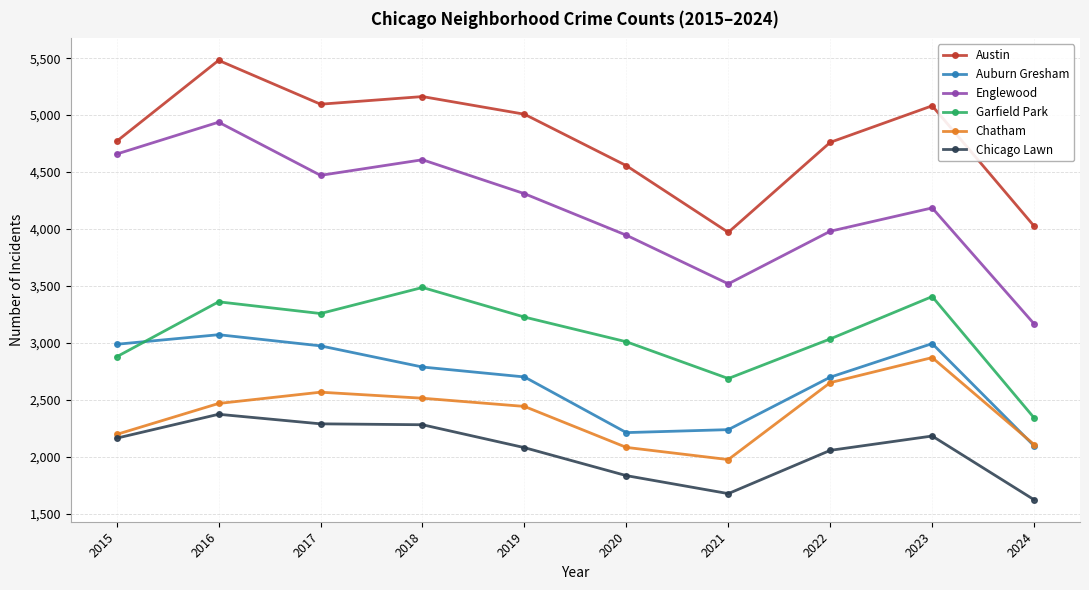

Count the number of data series in this chart.

6